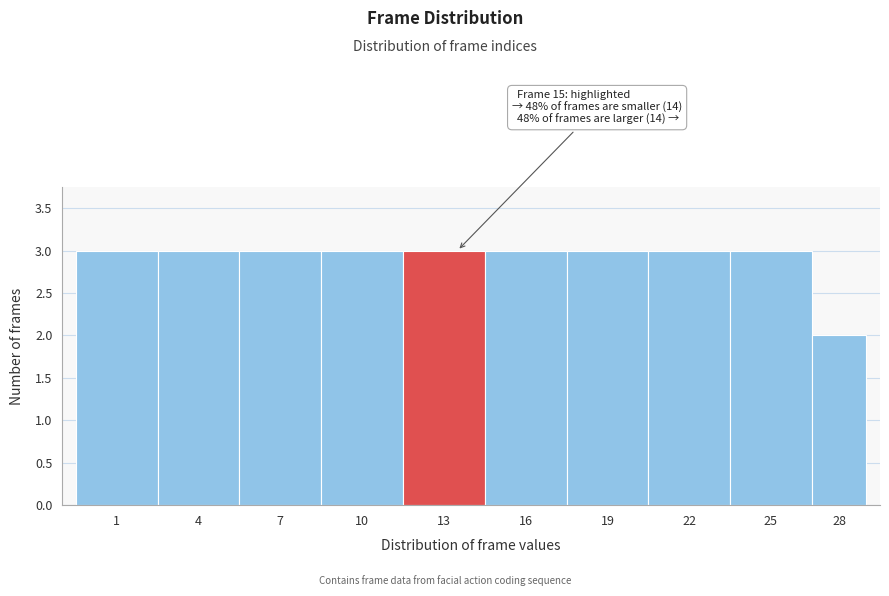

Reading left to right, extract all data points from this chart.

1=3	4=3	7=3	10=3	13=3	16=3	19=3	22=3	25=3	28=2